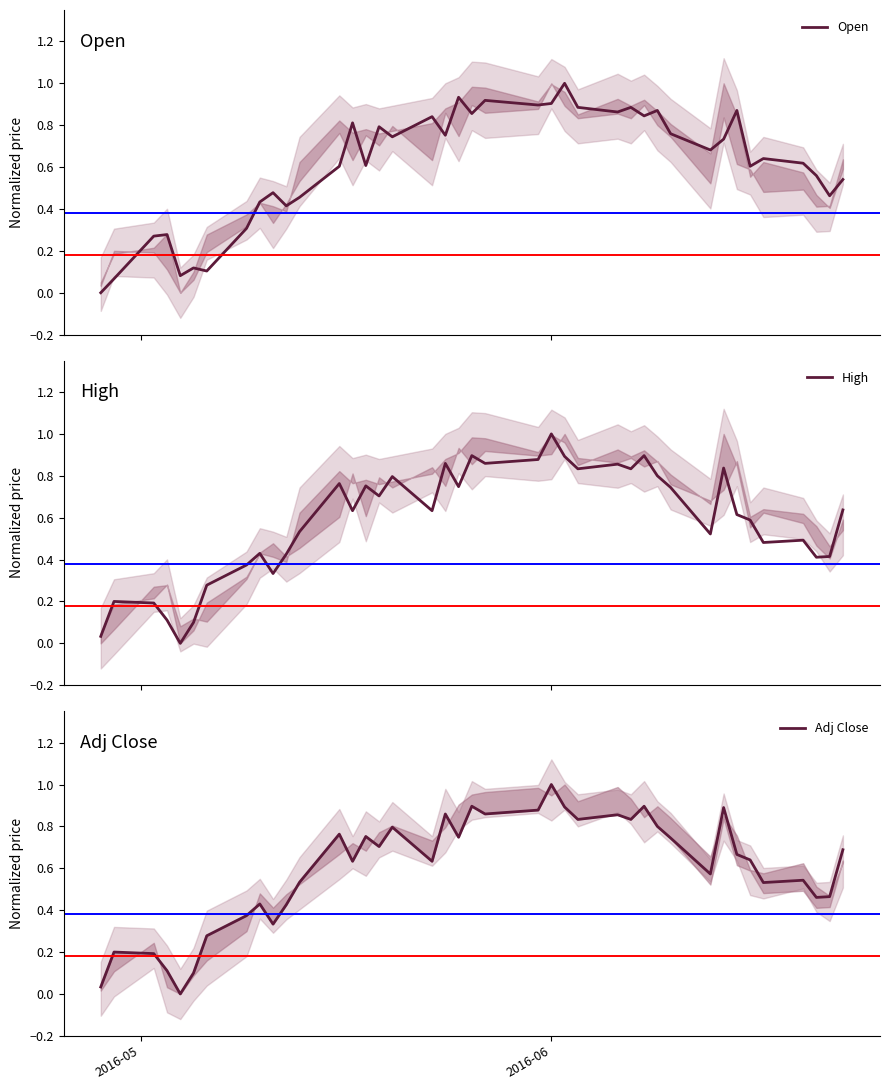

Which series has the largest range (max minus min)?

Open